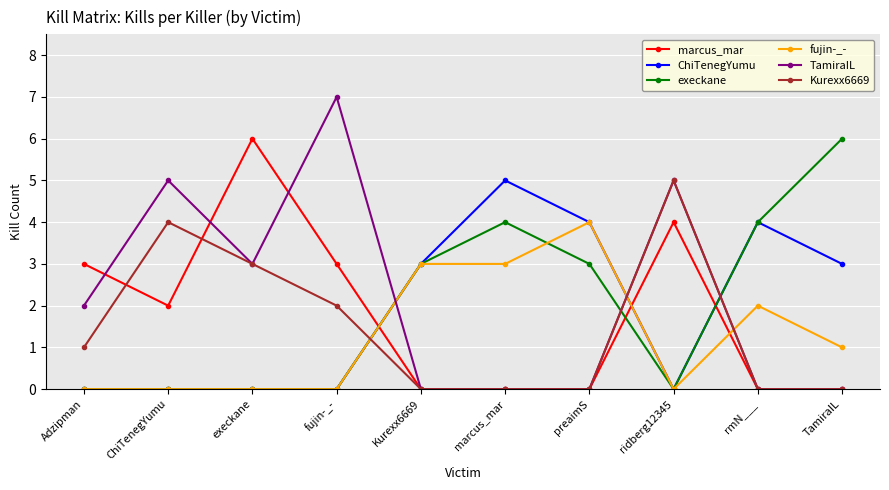

What is the difference between the Kurexx6669 values at preaimS and Adzipman?

1